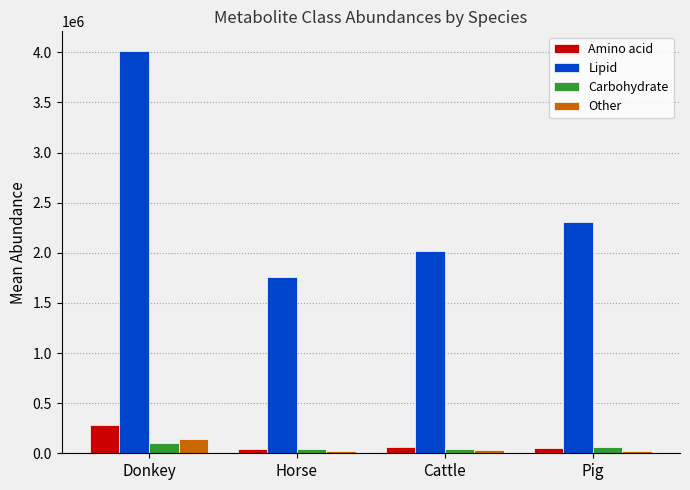

Is it true that Lipid equals 4008470.7 at Donkey?

True